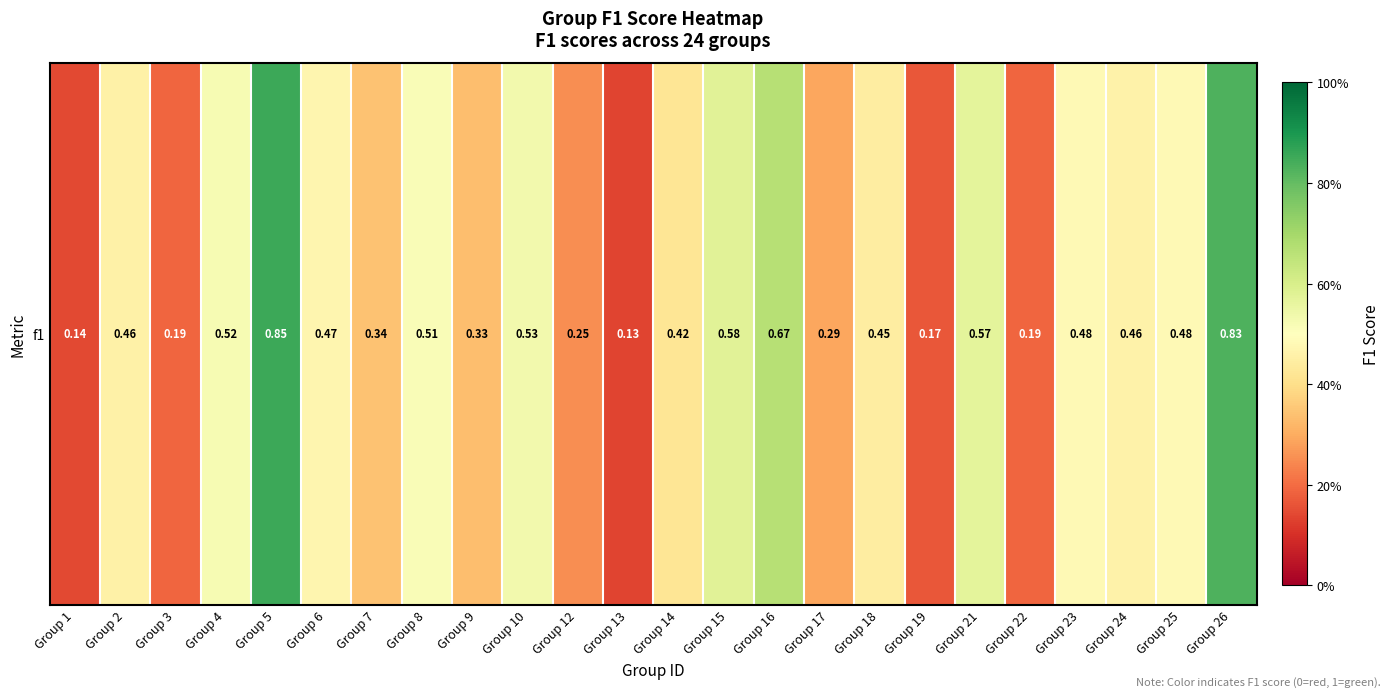

What is the minimum value shown in the chart?

0.1